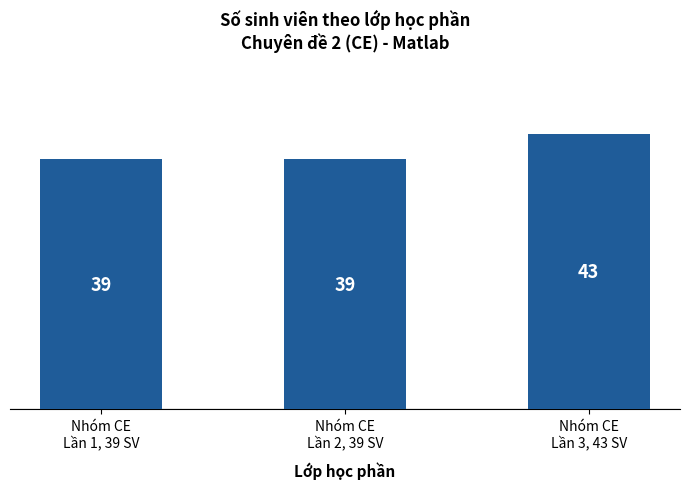

What is the average value?

40